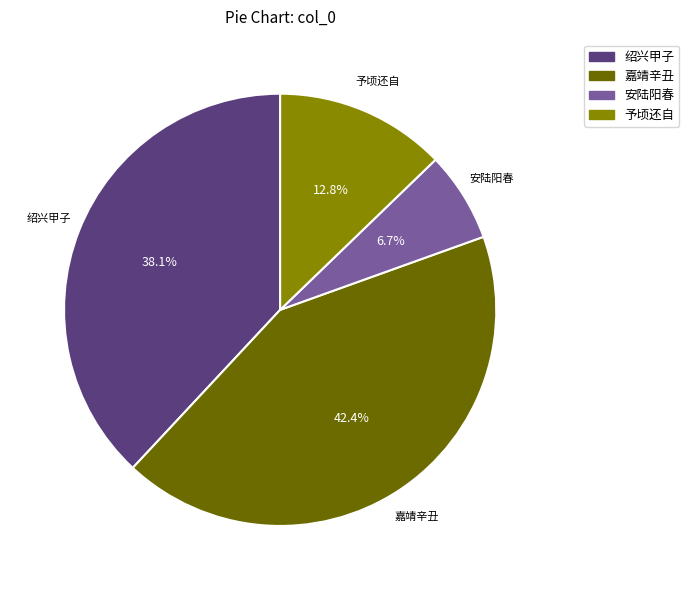

Which slice is the largest?

嘉靖辛丑